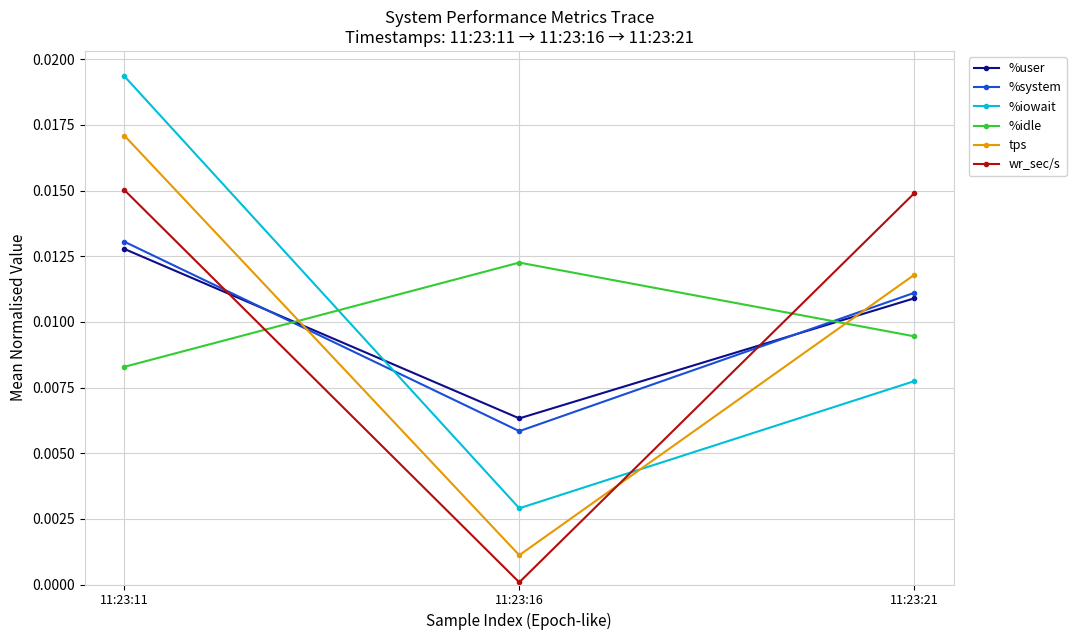

At 11:23:16, list the series in order from smallest to largest.

wr_sec/s, tps, %iowait, %system, %user, %idle